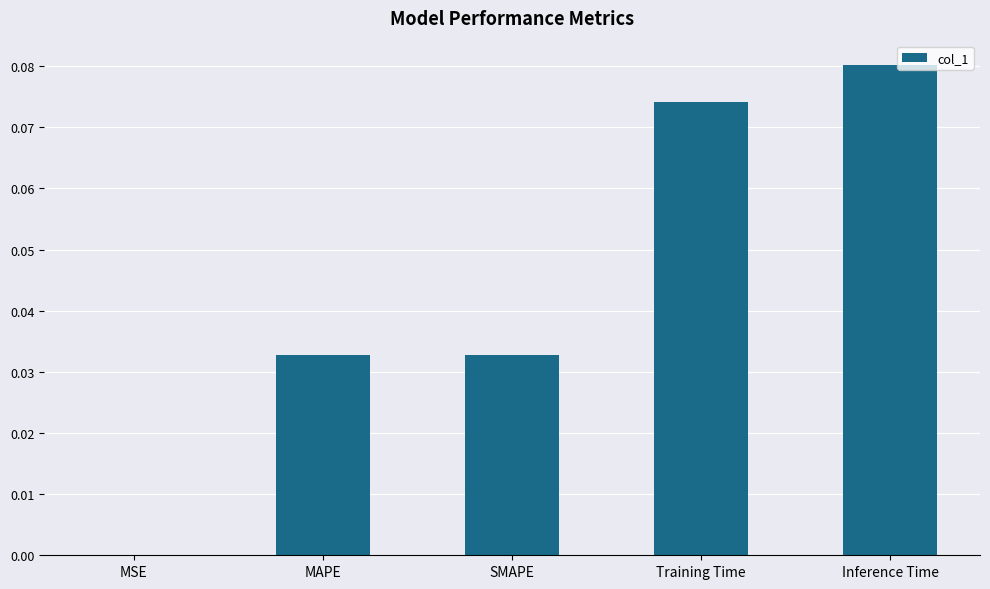

Where is the data nearest to the value 0?

MSE